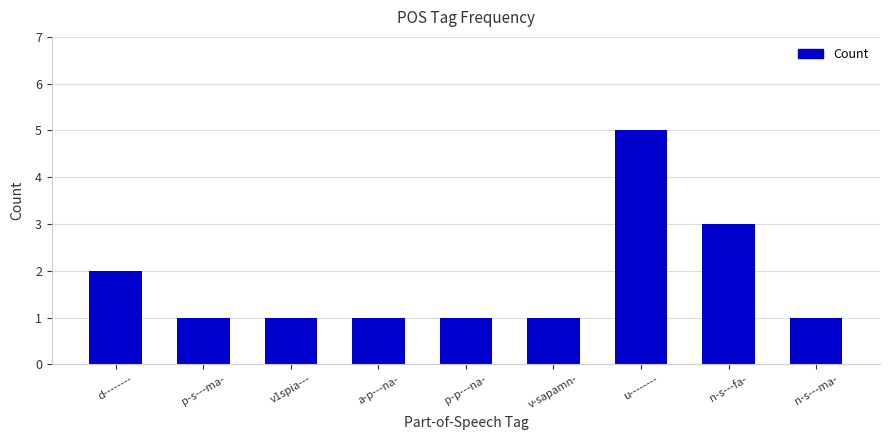

How many bars are there in total?

9